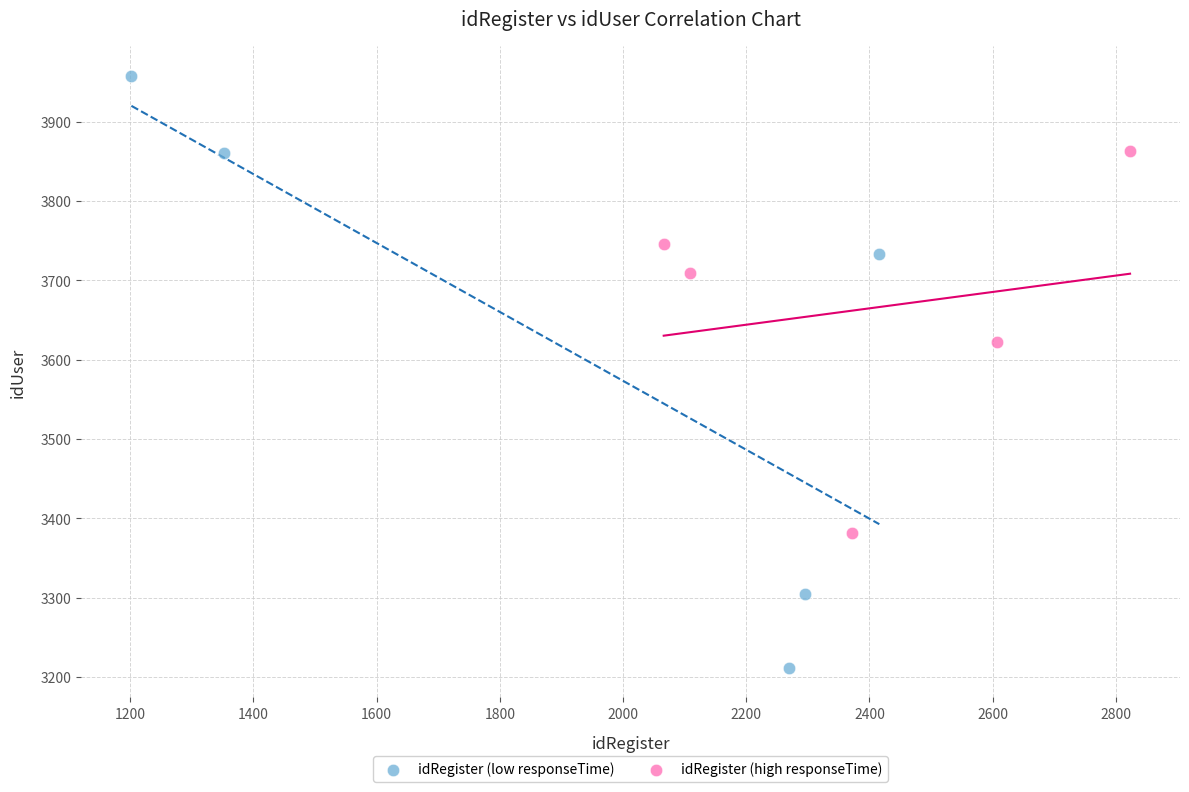

Which series contains the lowest Y value?

idRegister (low responseTime)